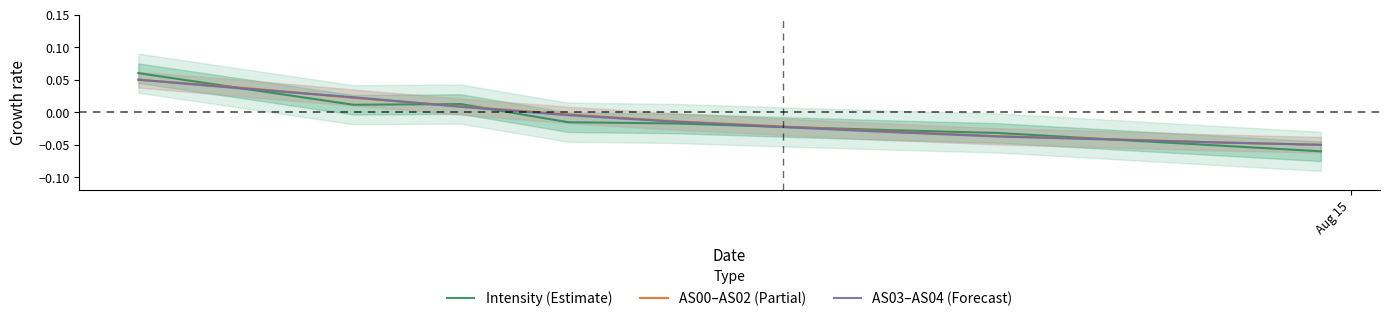

How many positive values does the AS03–AS04 (Forecast) series have?

4